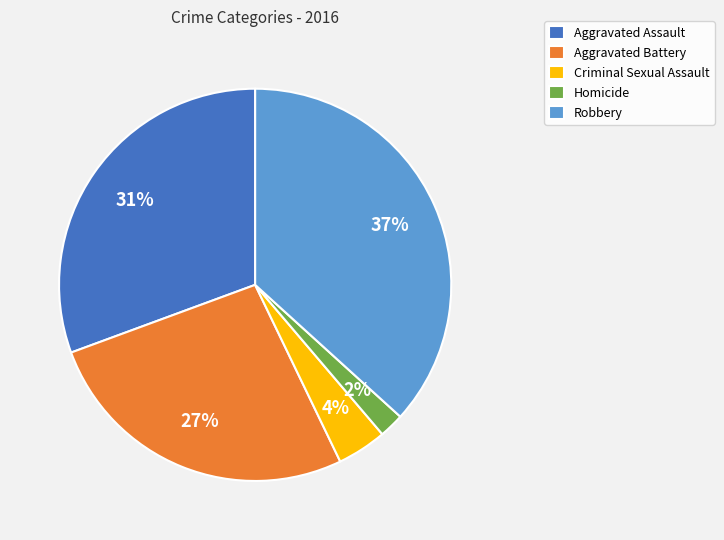

To the nearest percent, what is the difference between the largest and smallest slice percentages?

35%